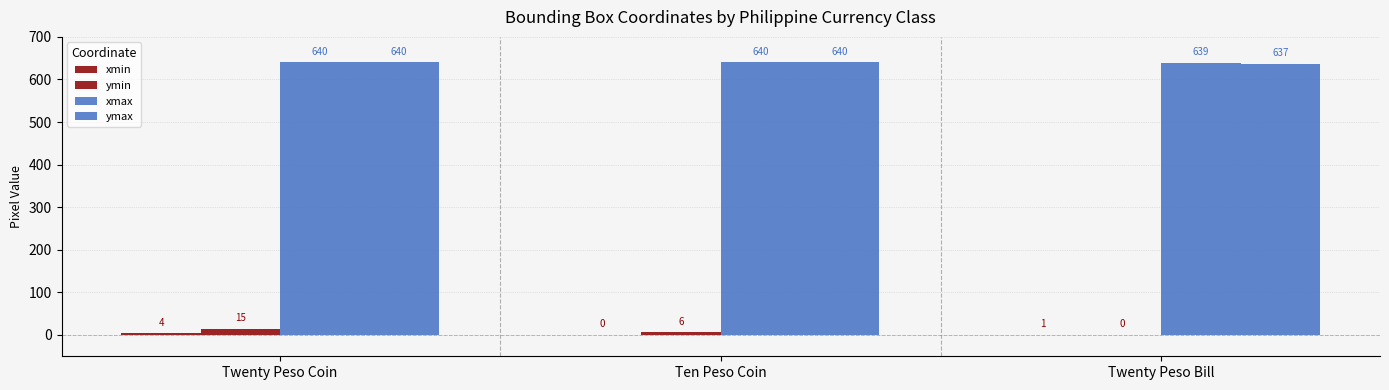

At how many categories does at least one series exceed 150?

3